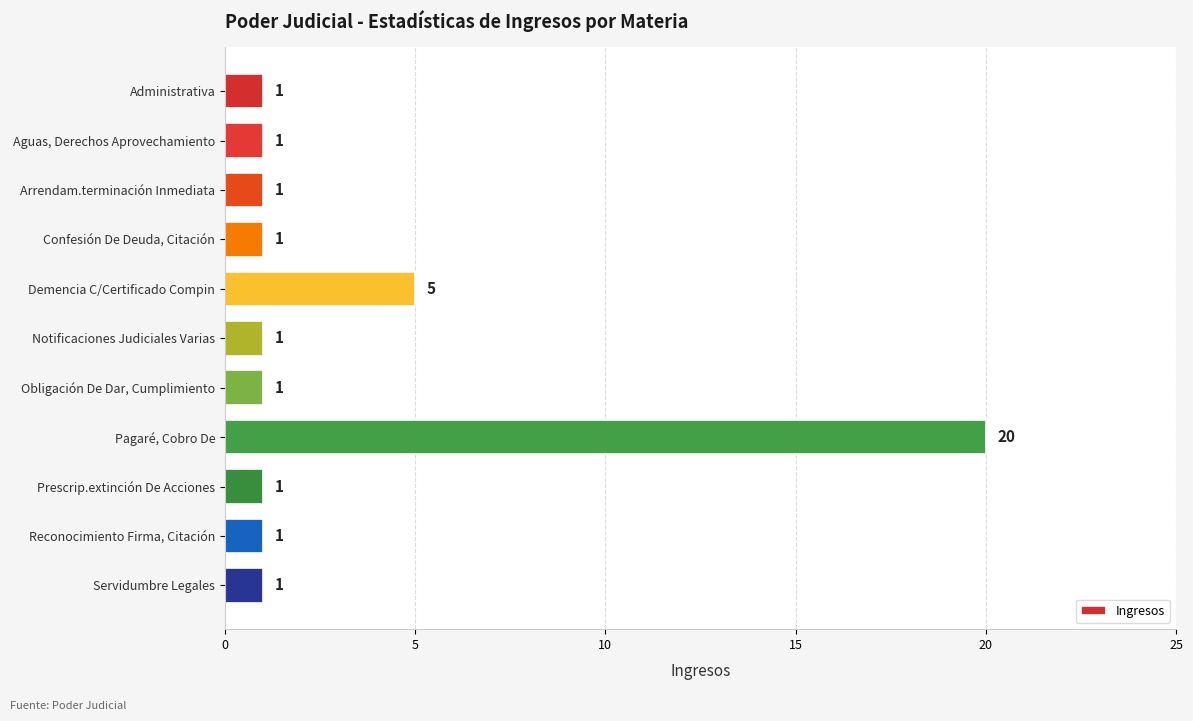

Reading top to bottom, transcribe all the data shown in this chart.

Administrativa=1	Aguas, Derechos Aprovechamiento=1	Arrendam.terminación Inmediata=1	Confesión De Deuda, Citación=1	Demencia C/Certificado Compin=5	Notificaciones Judiciales Varias=1	Obligación De Dar, Cumplimiento=1	Pagaré, Cobro De=20	Prescrip.extinción De Acciones=1	Reconocimiento Firma, Citación=1	Servidumbre Legales=1